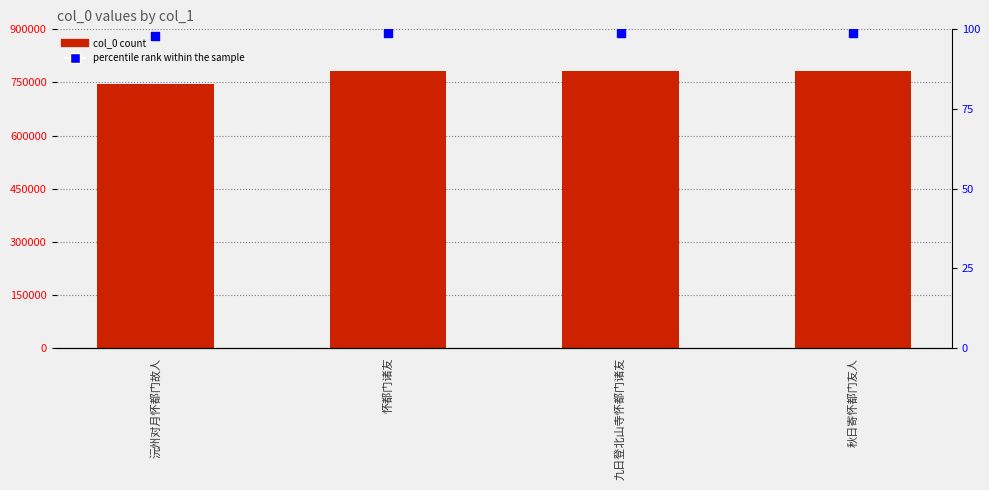

At which category is the sum across all series the highest?

九日登北山寺怀都门诸友